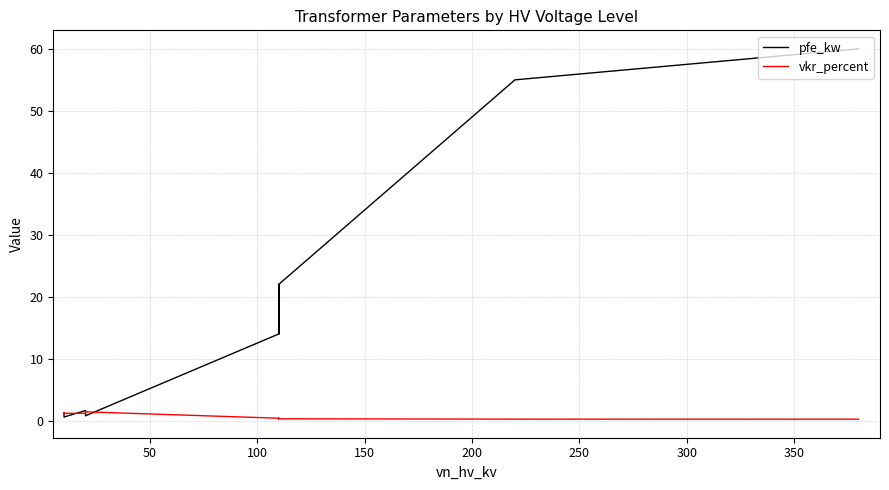

In vkr_percent, how many points are higher than both neighbors (excluding endpoints)?

3